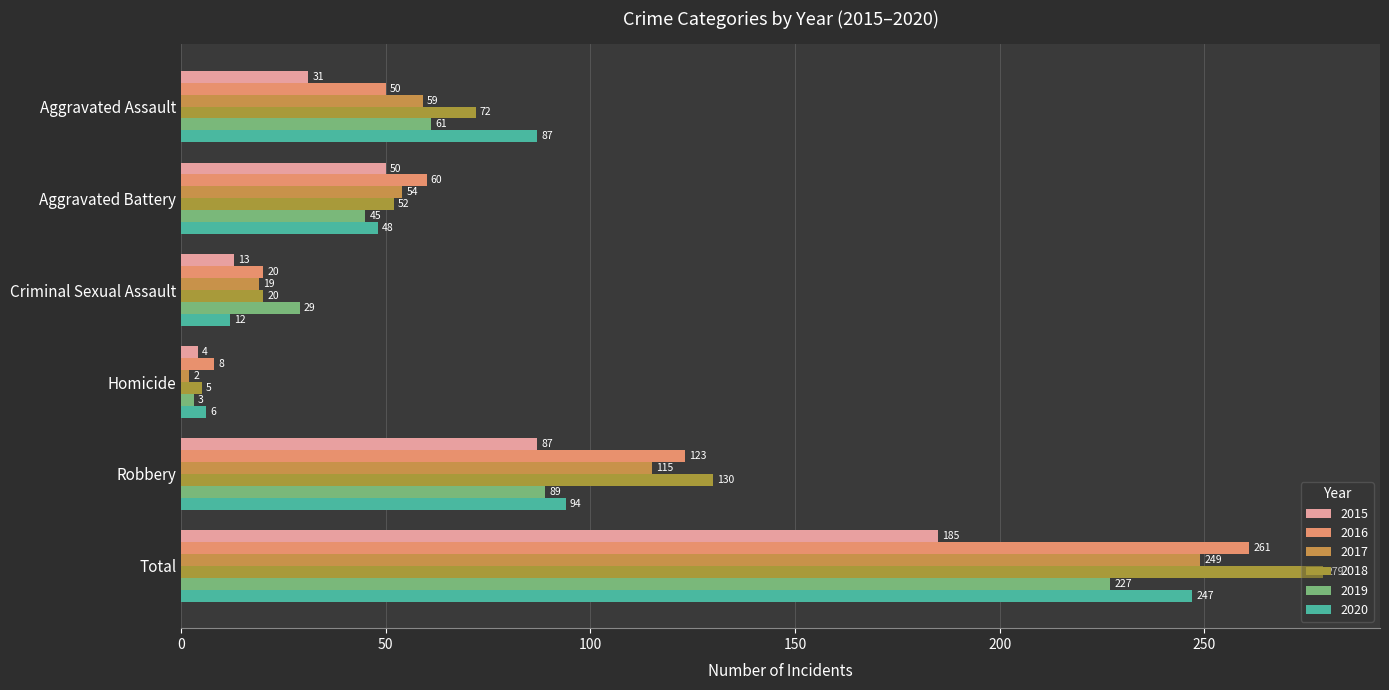

Reading left to right, extract all data points from this chart.

2015: Aggravated Assault=31	Aggravated Battery=50	Criminal Sexual Assault=13	Homicide=4	Robbery=87	Total=185
2016: Aggravated Assault=50	Aggravated Battery=60	Criminal Sexual Assault=20	Homicide=8	Robbery=123	Total=261
2017: Aggravated Assault=59	Aggravated Battery=54	Criminal Sexual Assault=19	Homicide=2	Robbery=115	Total=249
2018: Aggravated Assault=72	Aggravated Battery=52	Criminal Sexual Assault=20	Homicide=5	Robbery=130	Total=279
2019: Aggravated Assault=61	Aggravated Battery=45	Criminal Sexual Assault=29	Homicide=3	Robbery=89	Total=227
2020: Aggravated Assault=87	Aggravated Battery=48	Criminal Sexual Assault=12	Homicide=6	Robbery=94	Total=247